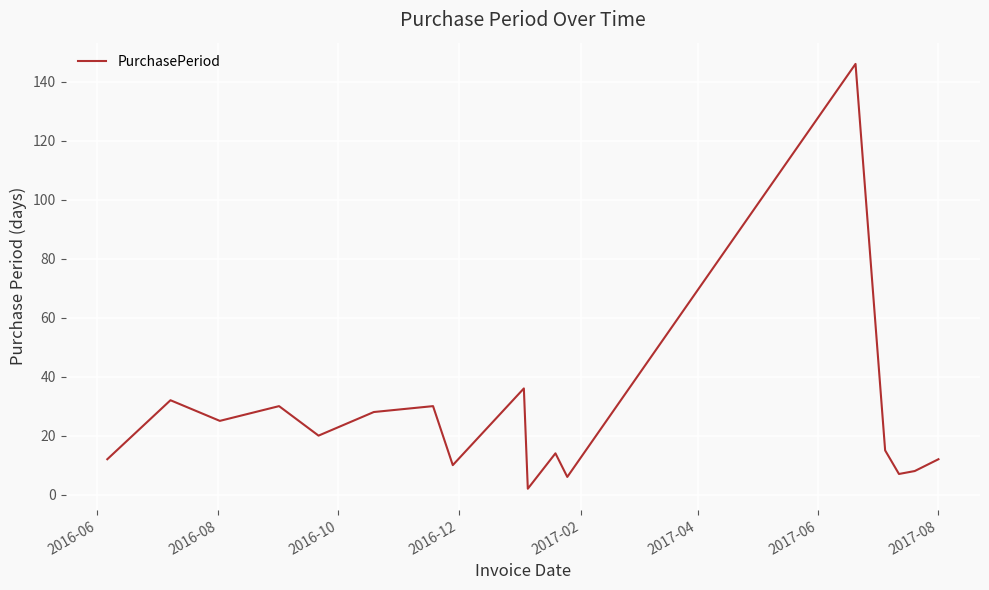

What is the greatest value displayed?

146